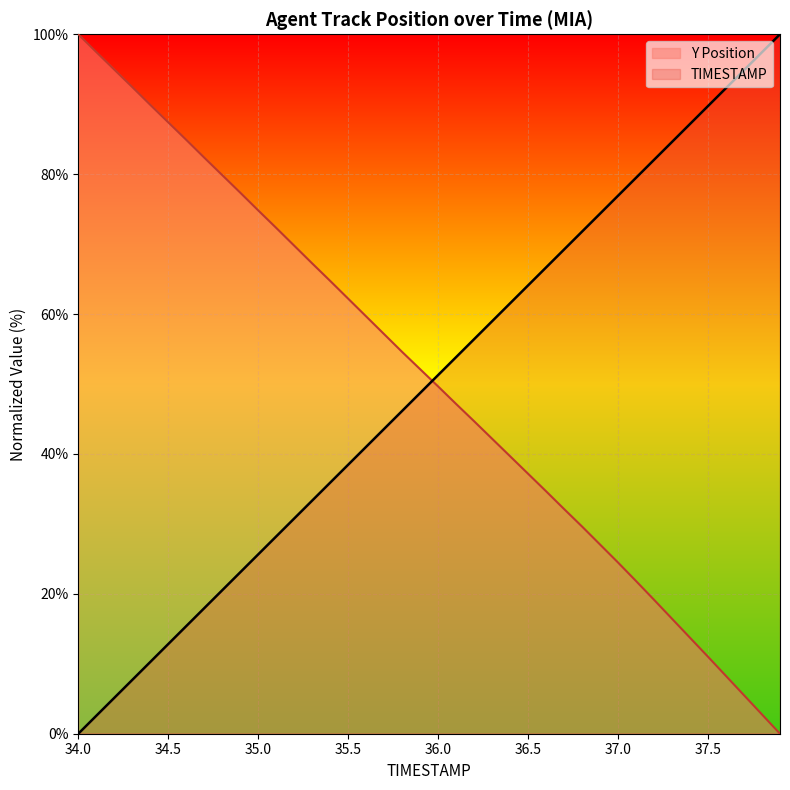

What are all the series names shown in the legend?

Y Position, TIMESTAMP